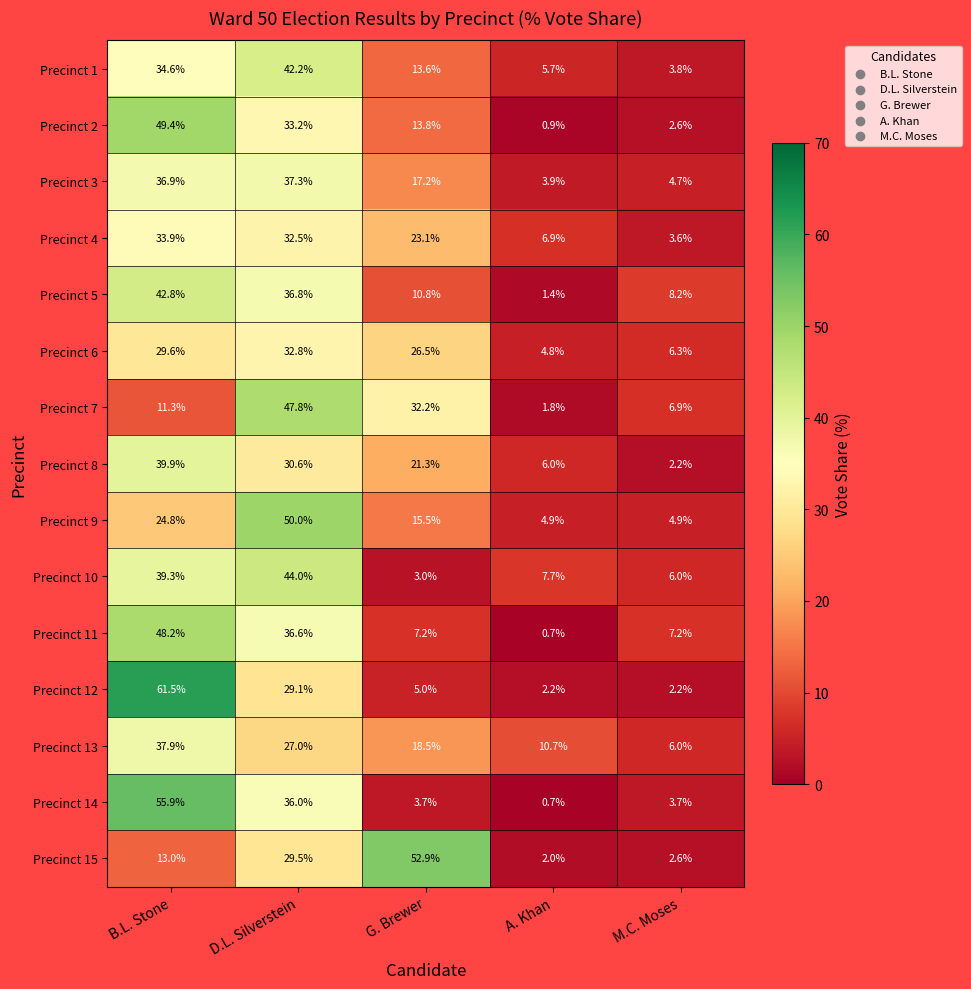

What is the lowest value of the Precinct 3 series?

3.9